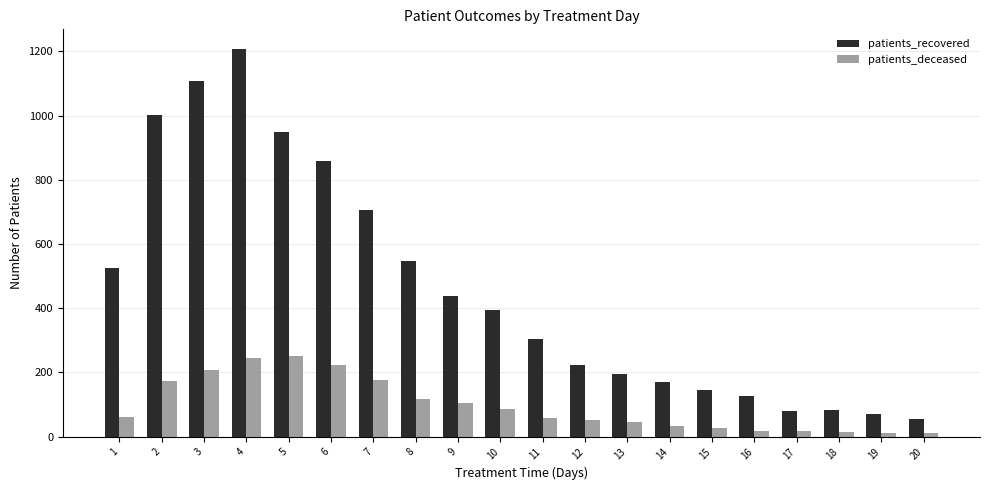

Rank the series by their maximum value, from highest to lowest.

patients_recovered, patients_deceased